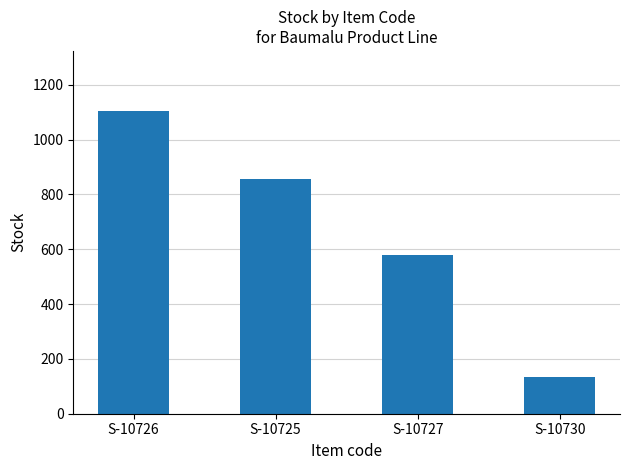

How many data points does each series have?

4